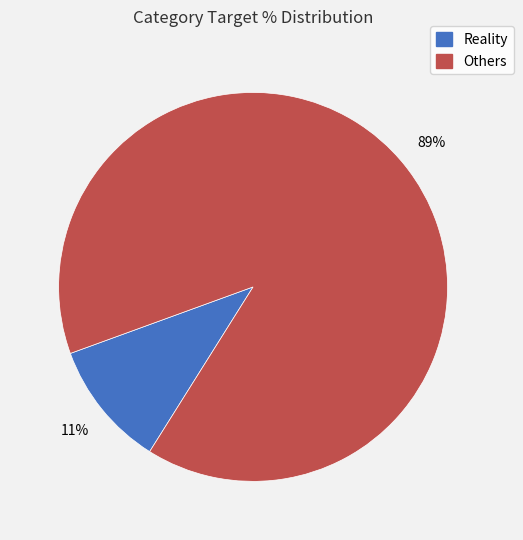

To the nearest percent, what is the average slice percentage?

50%